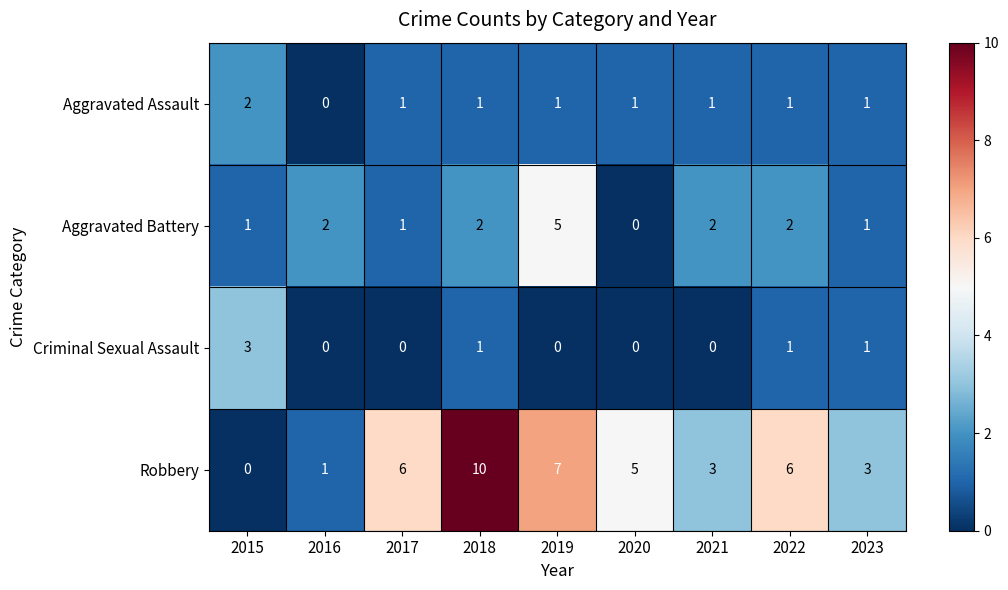

How many values in the Robbery series are below 5?

4